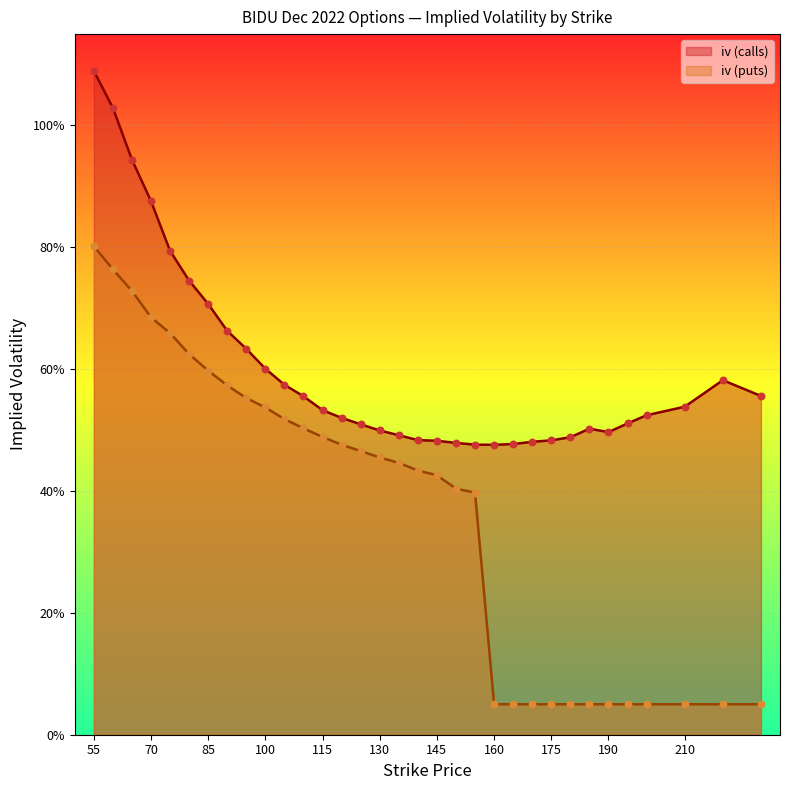

What is the total value across all series at 80?

1.4